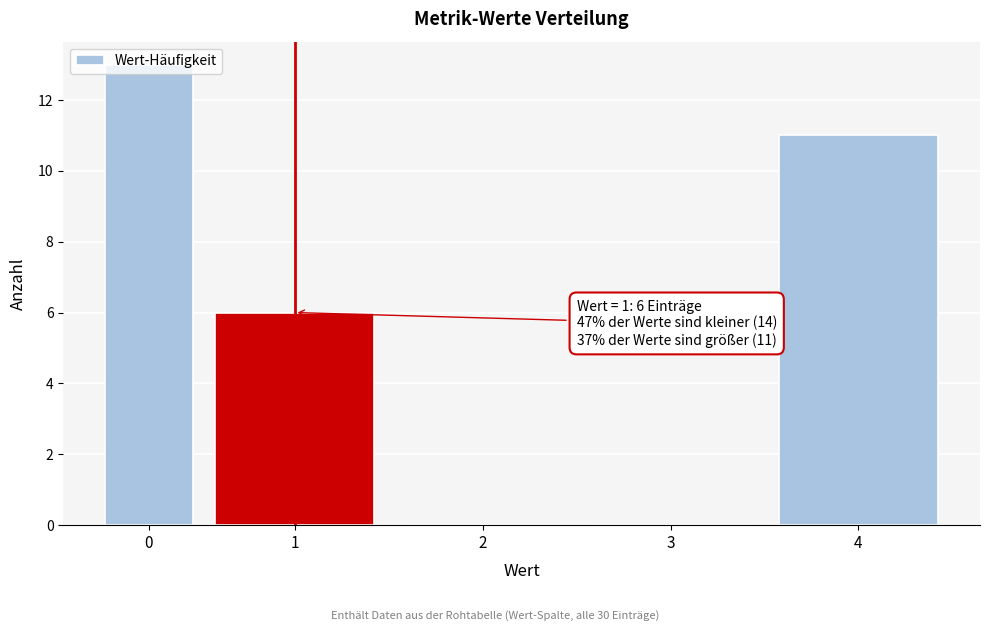

The chart shows a value of 11 at 4. True or false?

True